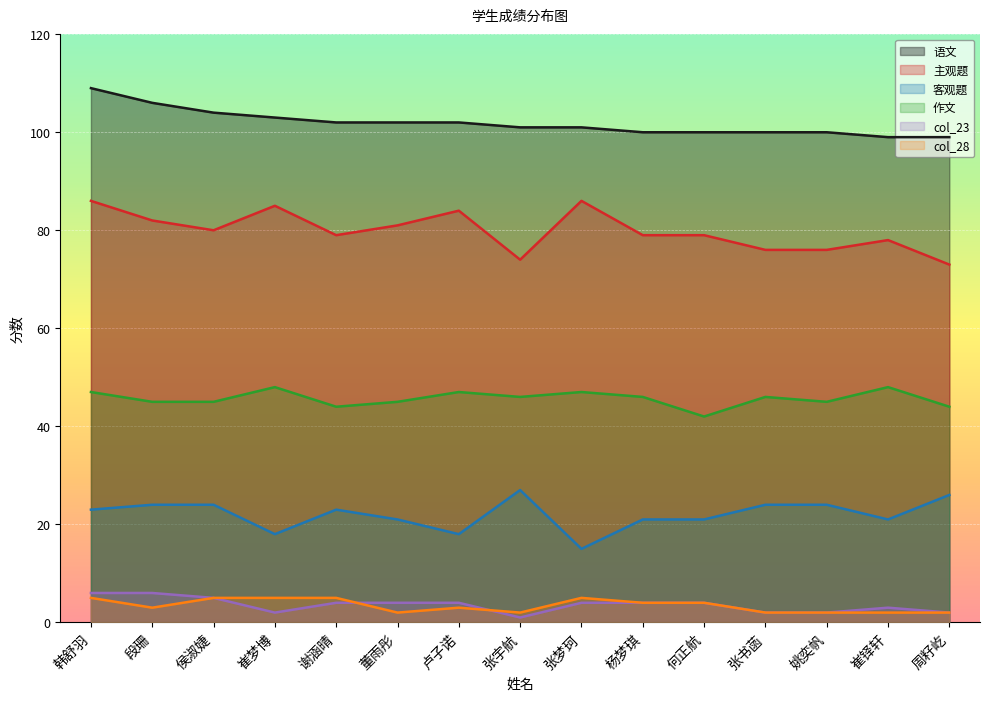

What is the smallest value displayed?

1